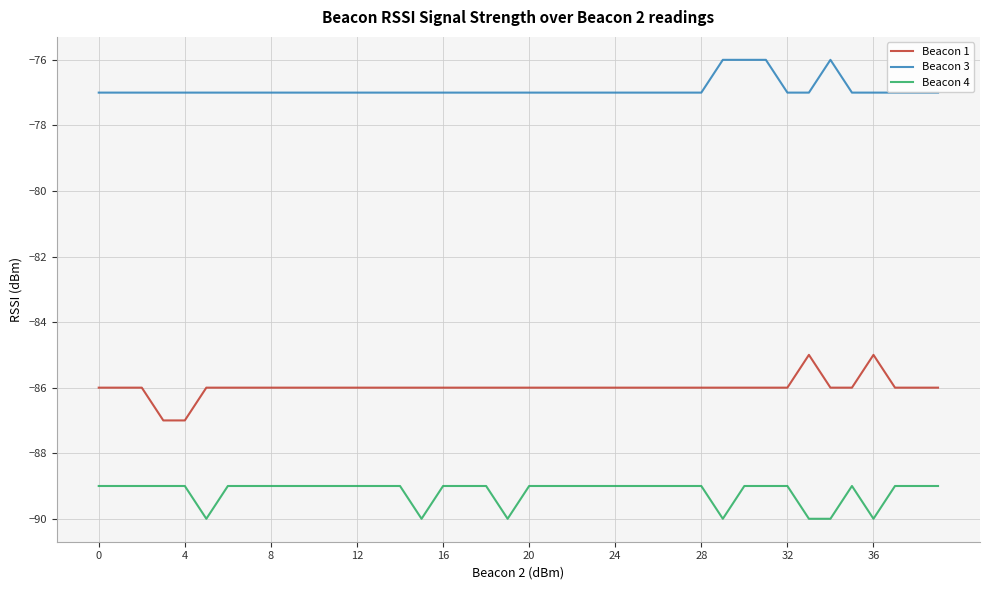

What is the minimum value for Beacon 1?

-87